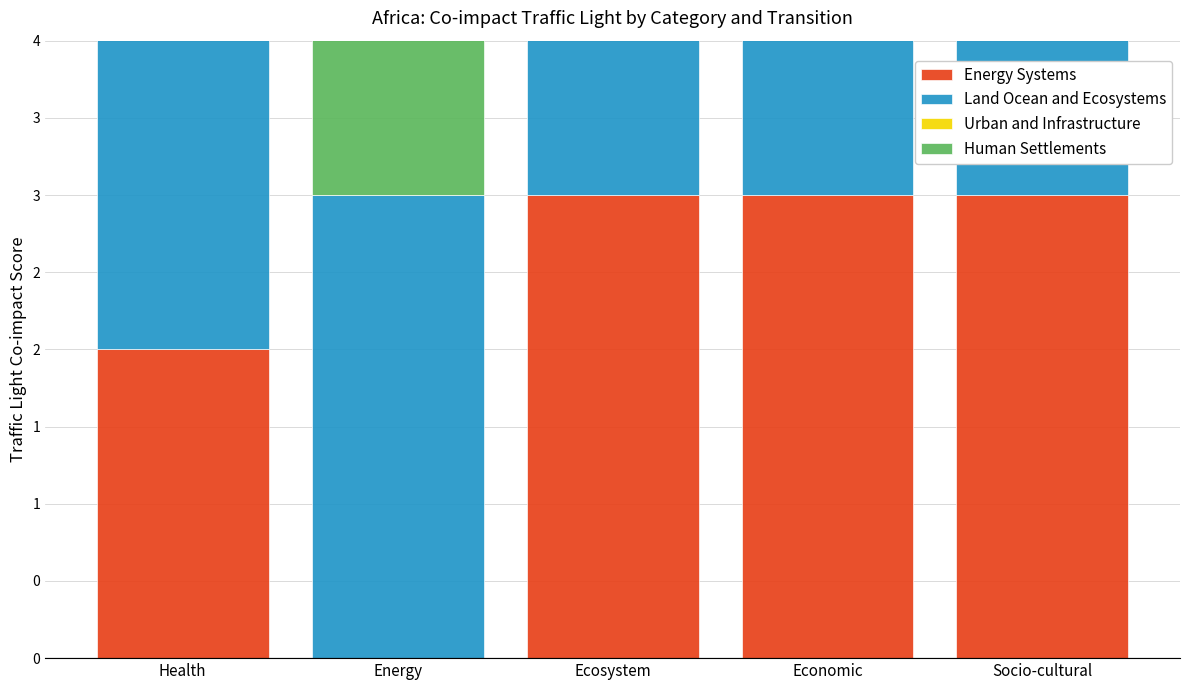

List the series in order of their peak value, highest first.

Energy Systems, Land Ocean and Ecosystems, Urban and Infrastructure, Human Settlements